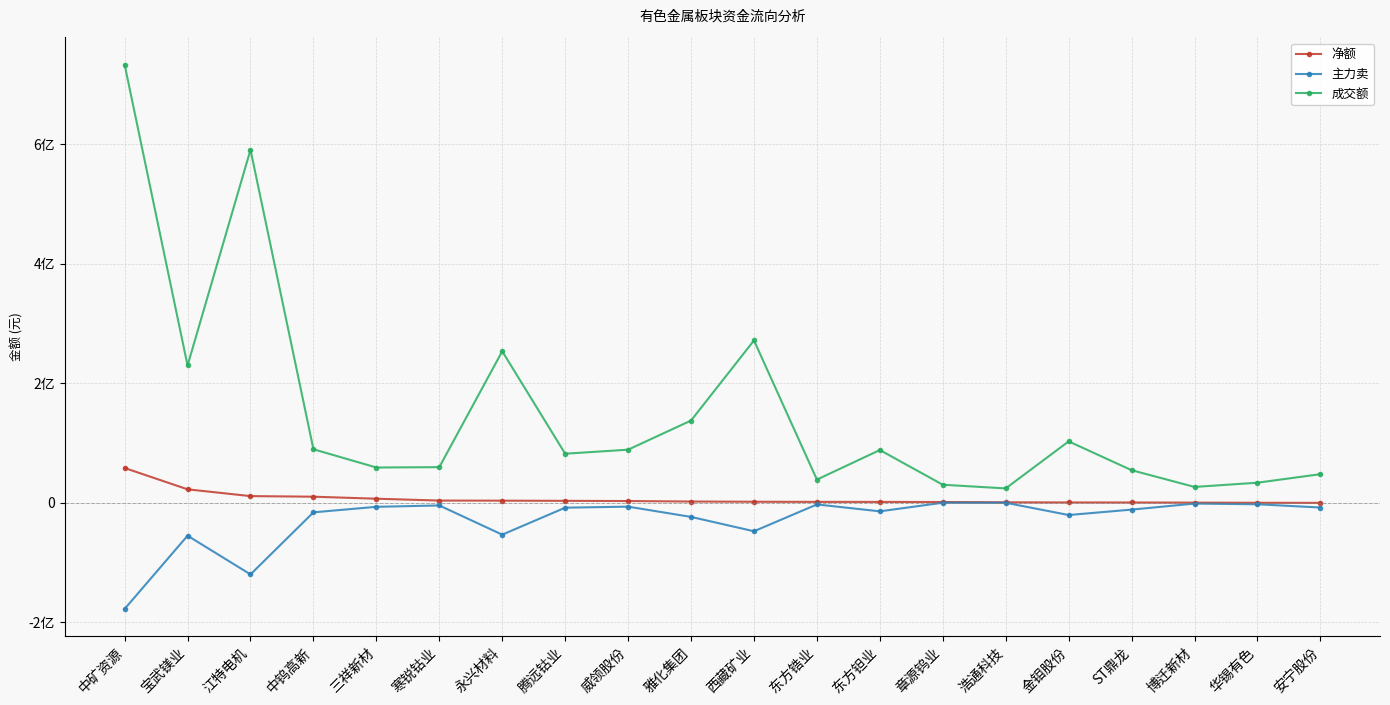

Is it true that 净额 equals 127587 at ST鼎龙?

True